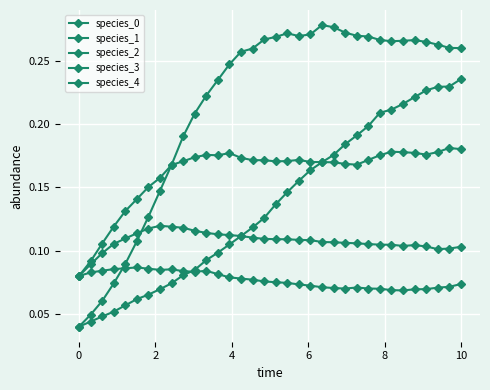

Does the chart have visible grid lines?

Yes